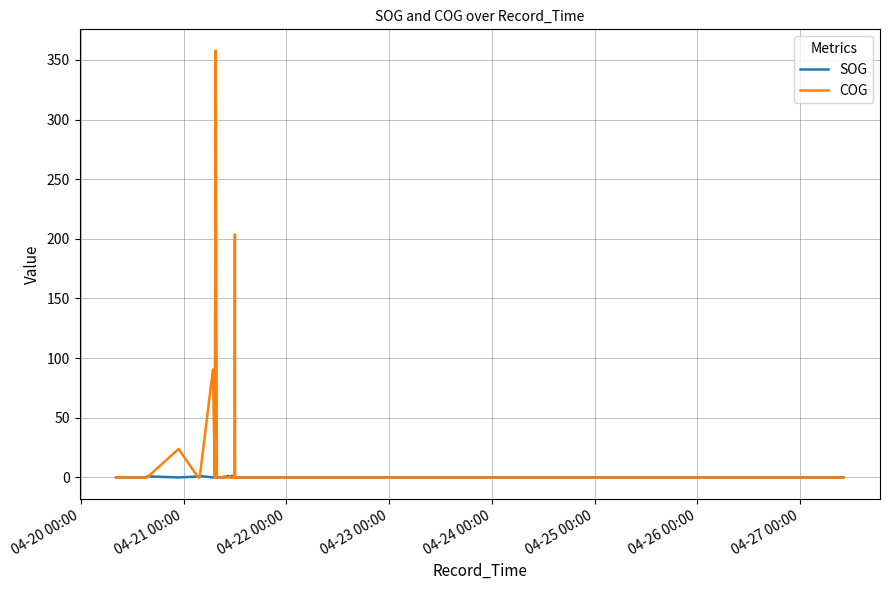

Does the chart have visible grid lines?

Yes